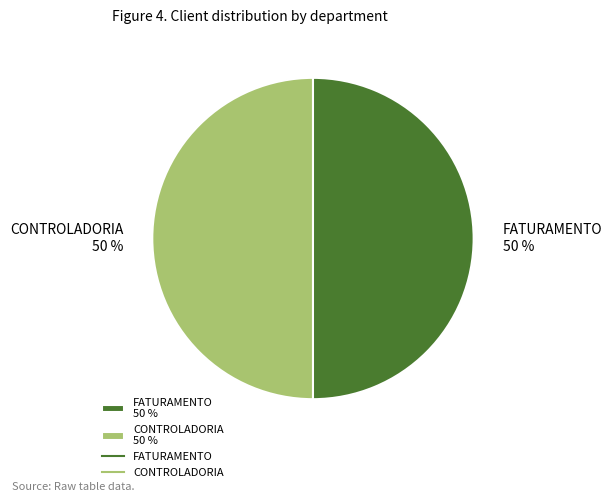

True or false: CONTROLADORIA 50 % accounts for 45% of the total.

False